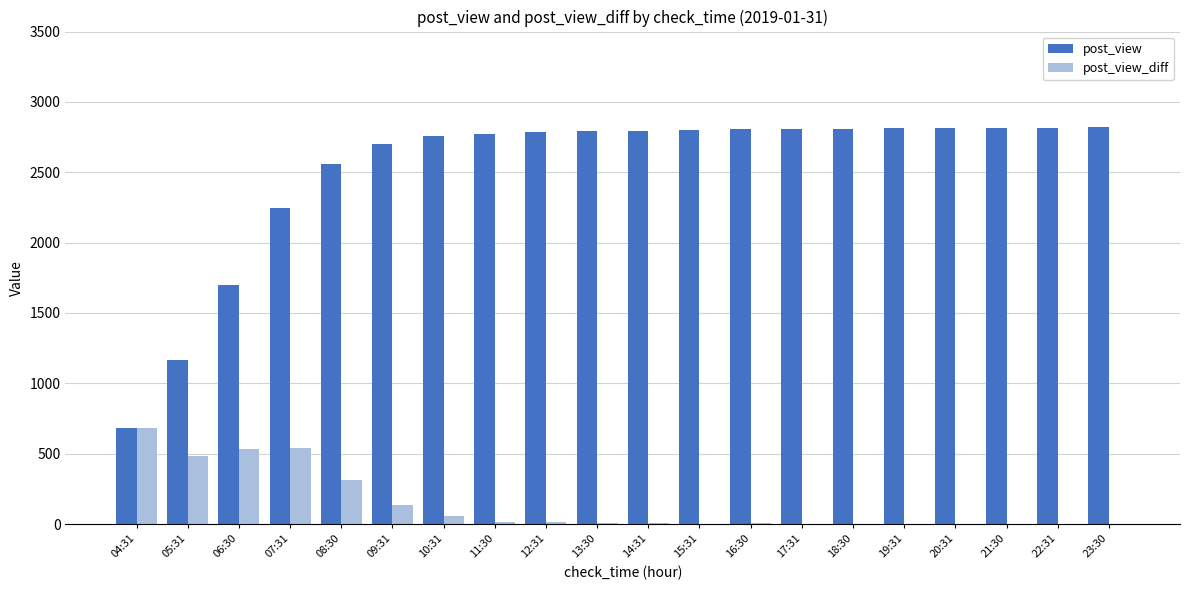

What value does the post_view_diff series have at 10:31, to the nearest 50?

50